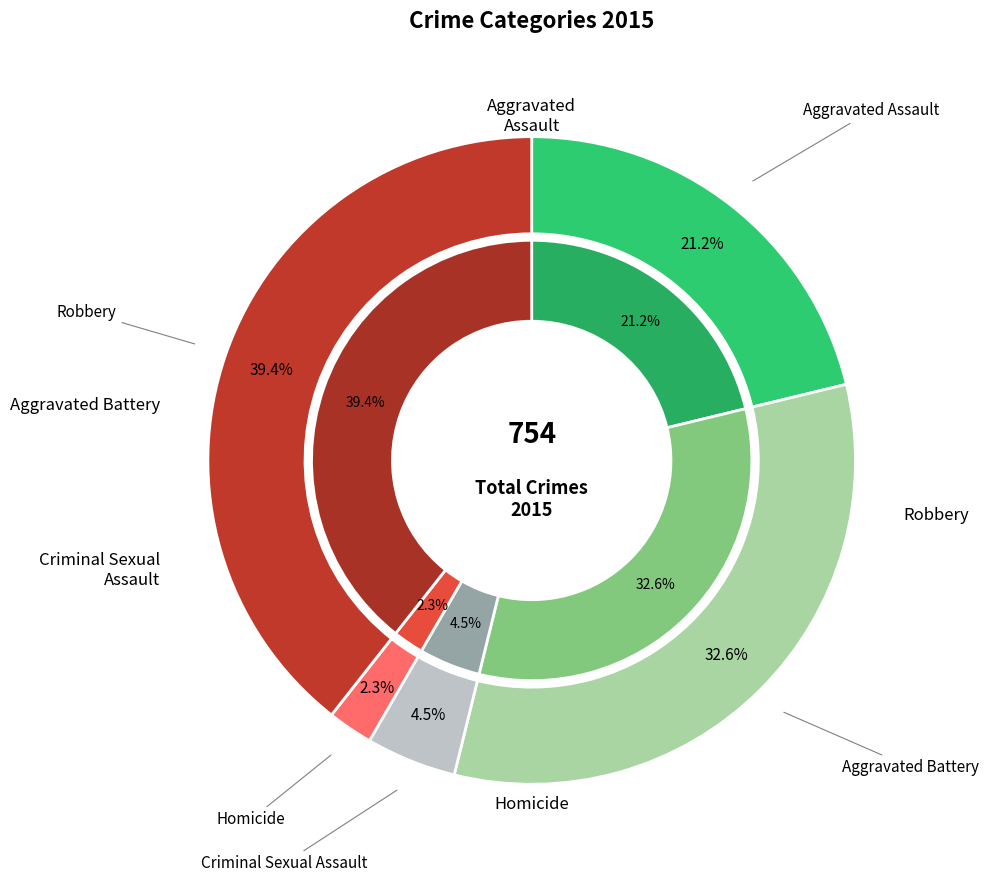

The Criminal Sexual Assault slice represents 5% of the pie. True or false?

True